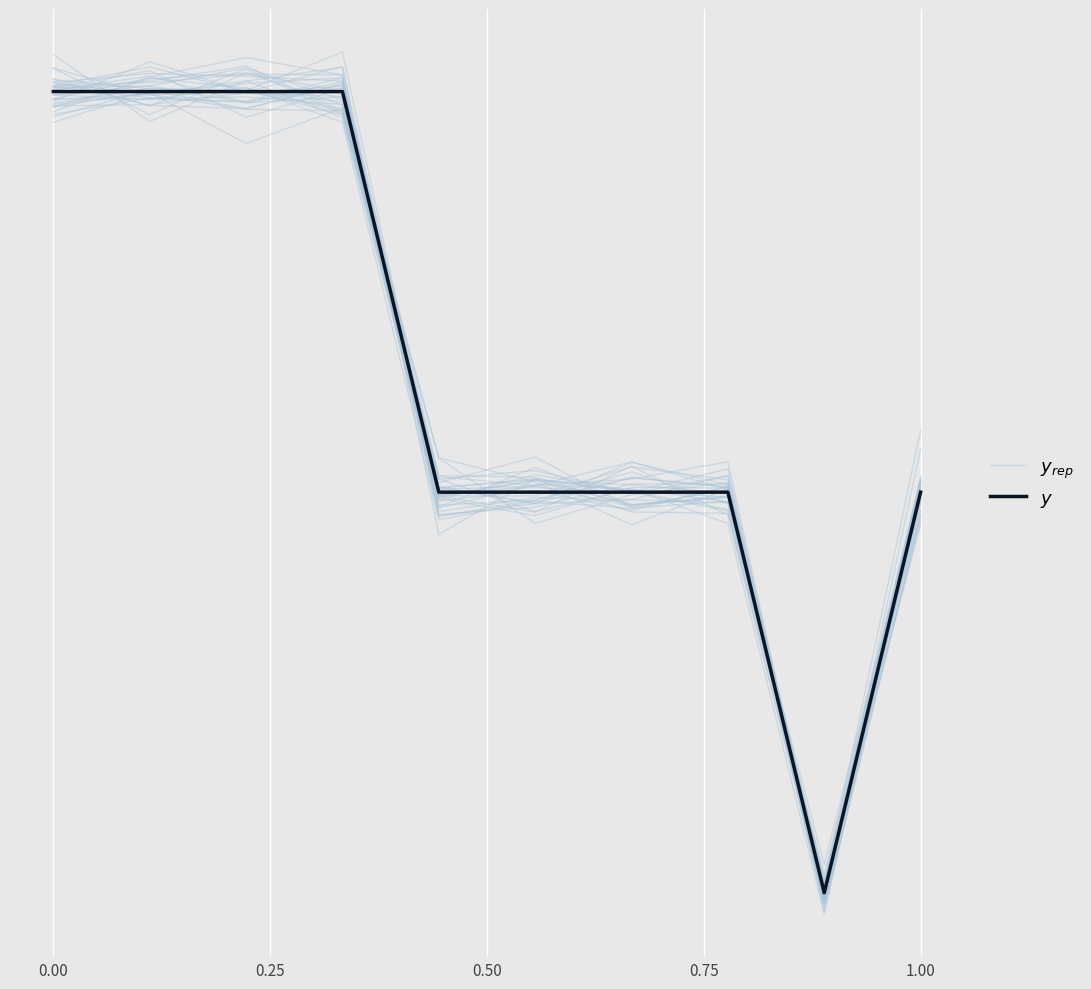

How many distinct data groups are displayed?

2